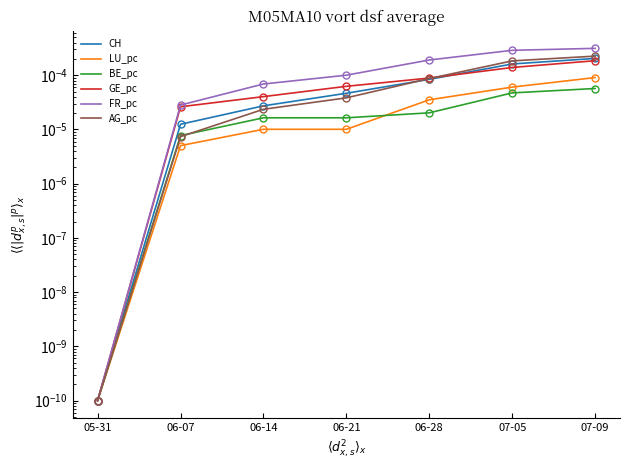

Where is AG_pc nearest to the value 0?

05-31